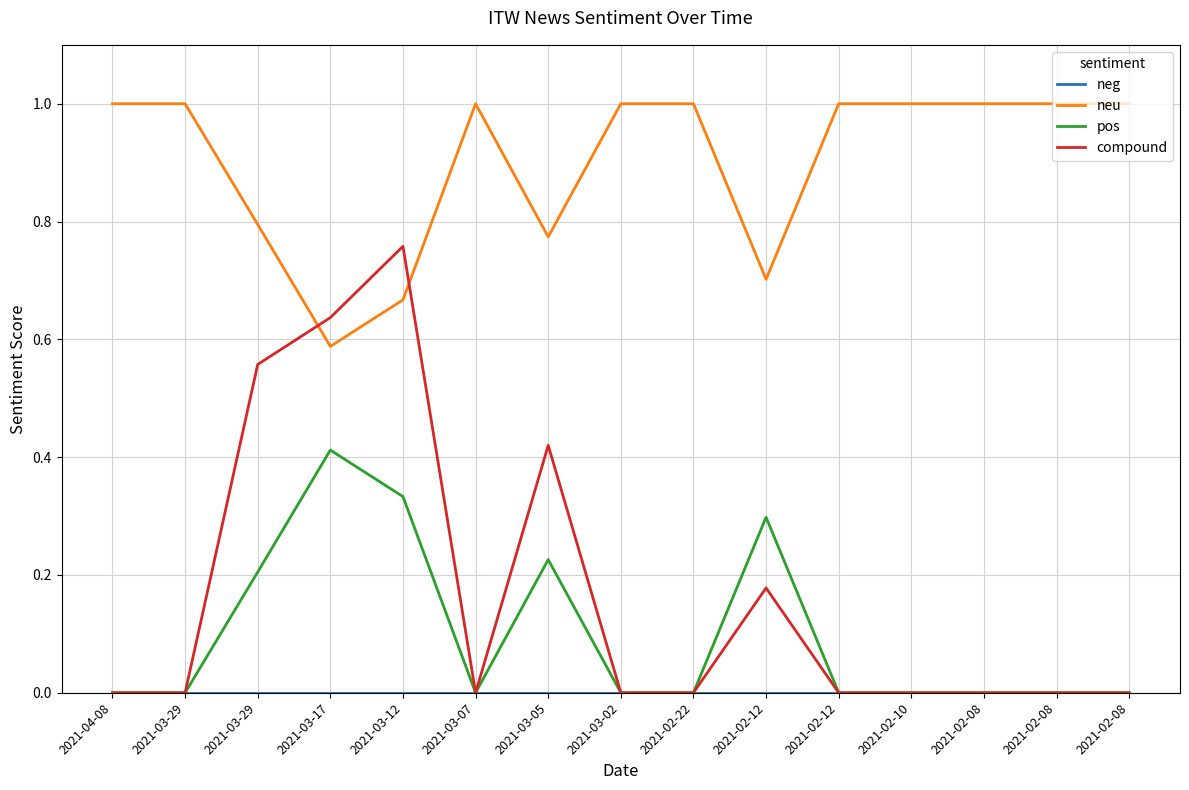

True or false: neg and pos intersect in this chart.

False